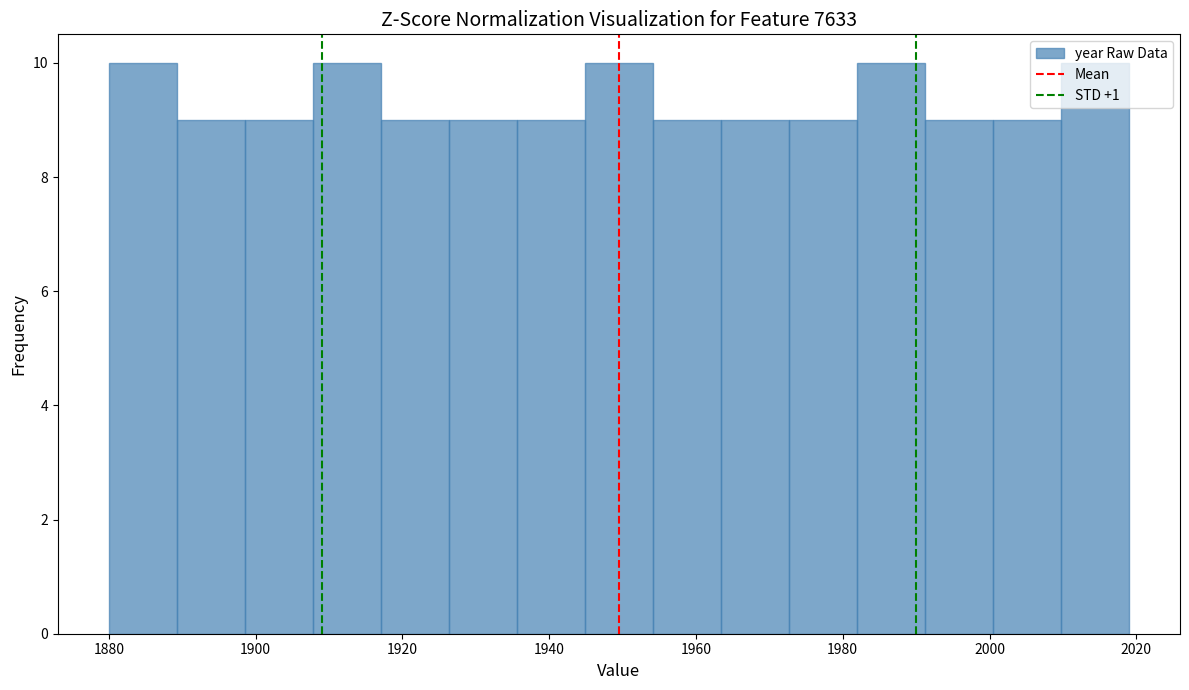

Reading left to right, transcribe this chart: for each bar, give the range it covers on the x-axis and its height. Neither the bar edges nor the heights are printed on the chart, so give them approximately, as read against the axes.

1880 to 1890: 10
1890 to 1898: 9
1898 to 1908: 9
1908 to 1918: 10
1918 to 1926: 9
1926 to 1936: 9
1936 to 1944: 9
1944 to 1954: 10
1954 to 1964: 9
1964 to 1972: 9
1972 to 1982: 9
1982 to 1992: 10
1992 to 2000: 9
2000 to 2010: 9
2010 to 2020: 10